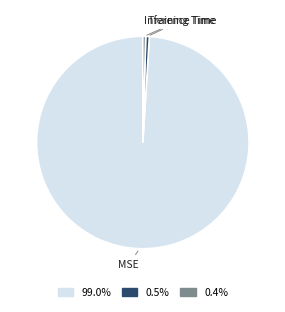

Is the sum of 99.0% and 0.5% greater than half?

Yes